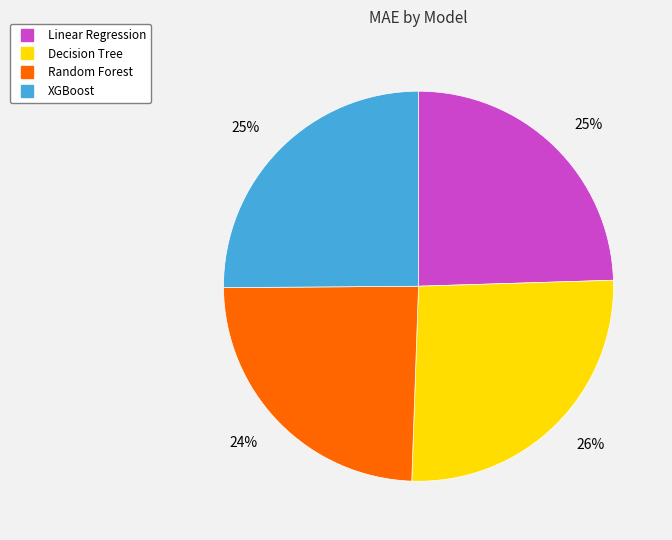

Does Random Forest represent more than half of the total?

No